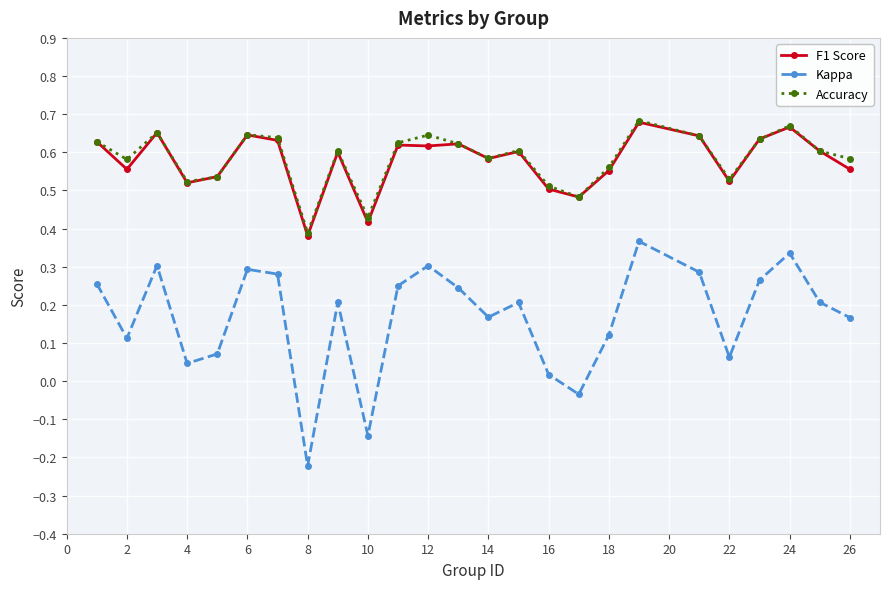

True or false: Kappa and Accuracy intersect in this chart.

False